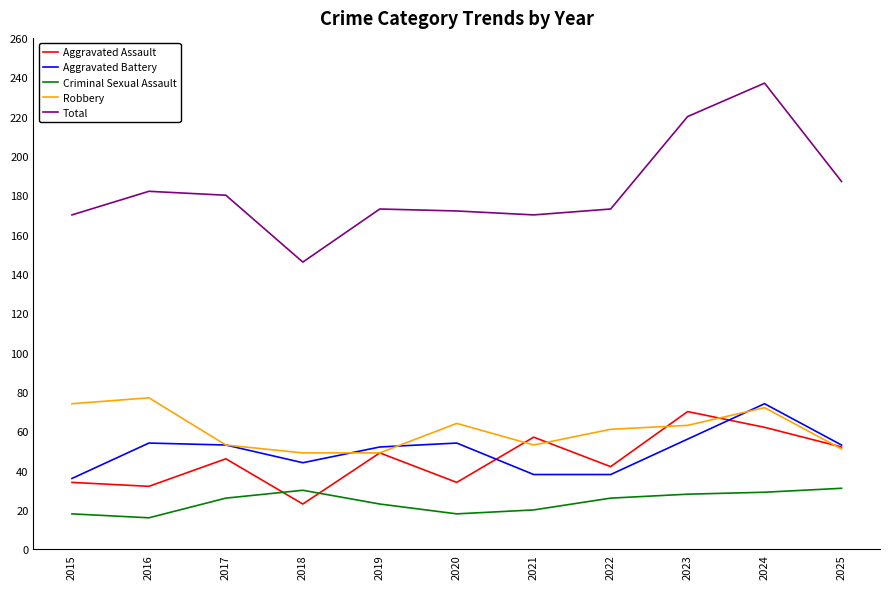

What is the maximum value shown in the chart?

237